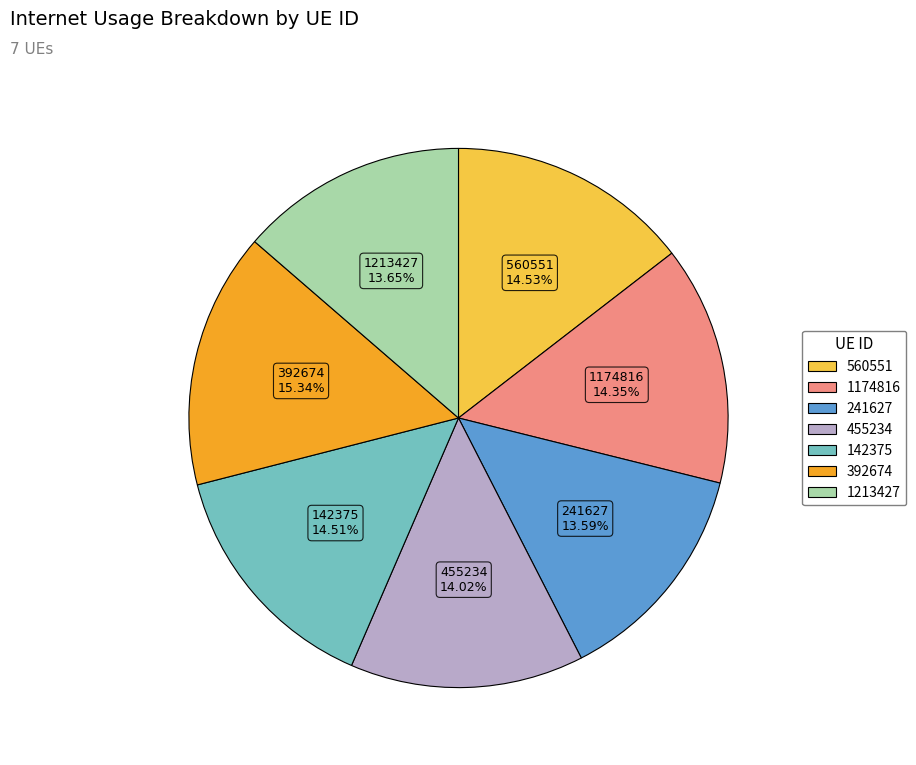

How many slices are in this pie chart?

7